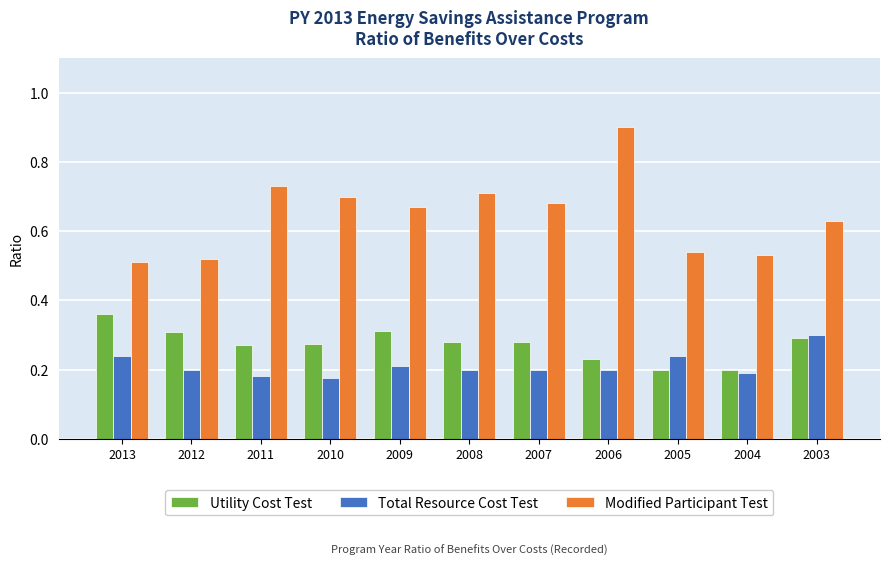

Which series changed the most between 2011 and 2007?

Modified Participant Test